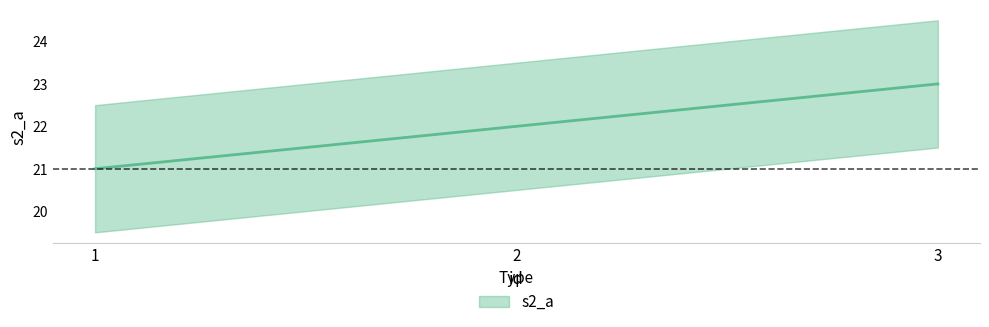

Count the values in the range 21 to 23.

3